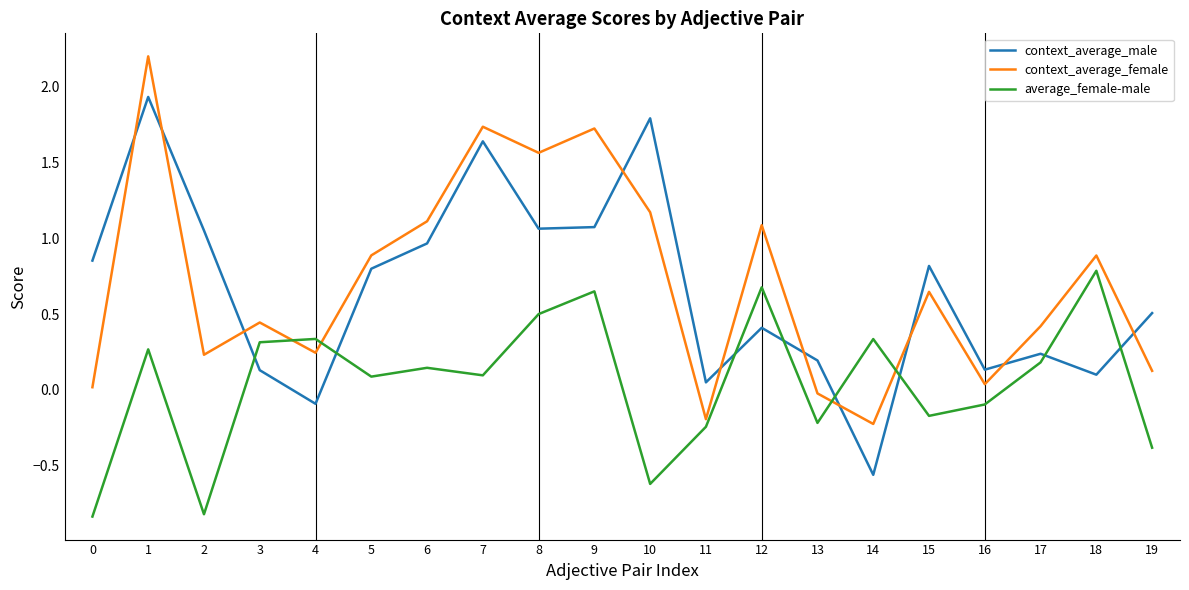

Between 5 and 13, which series saw the biggest shift?

context_average_female